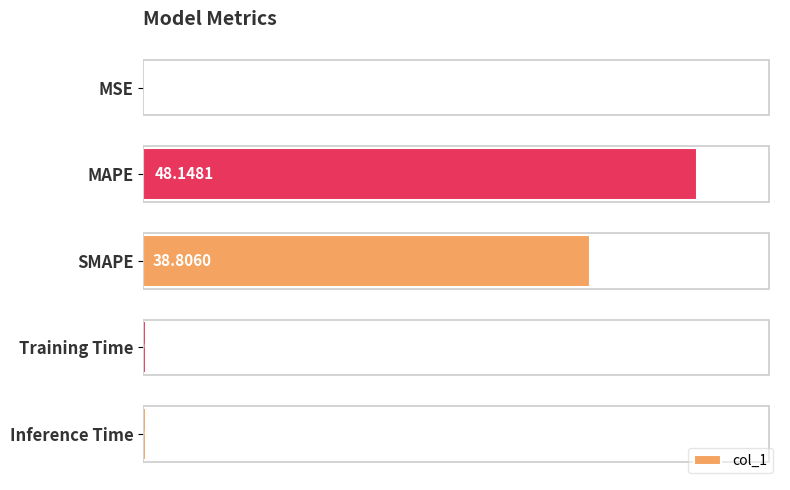

At which category does the chart reach its peak across all series?

MAPE